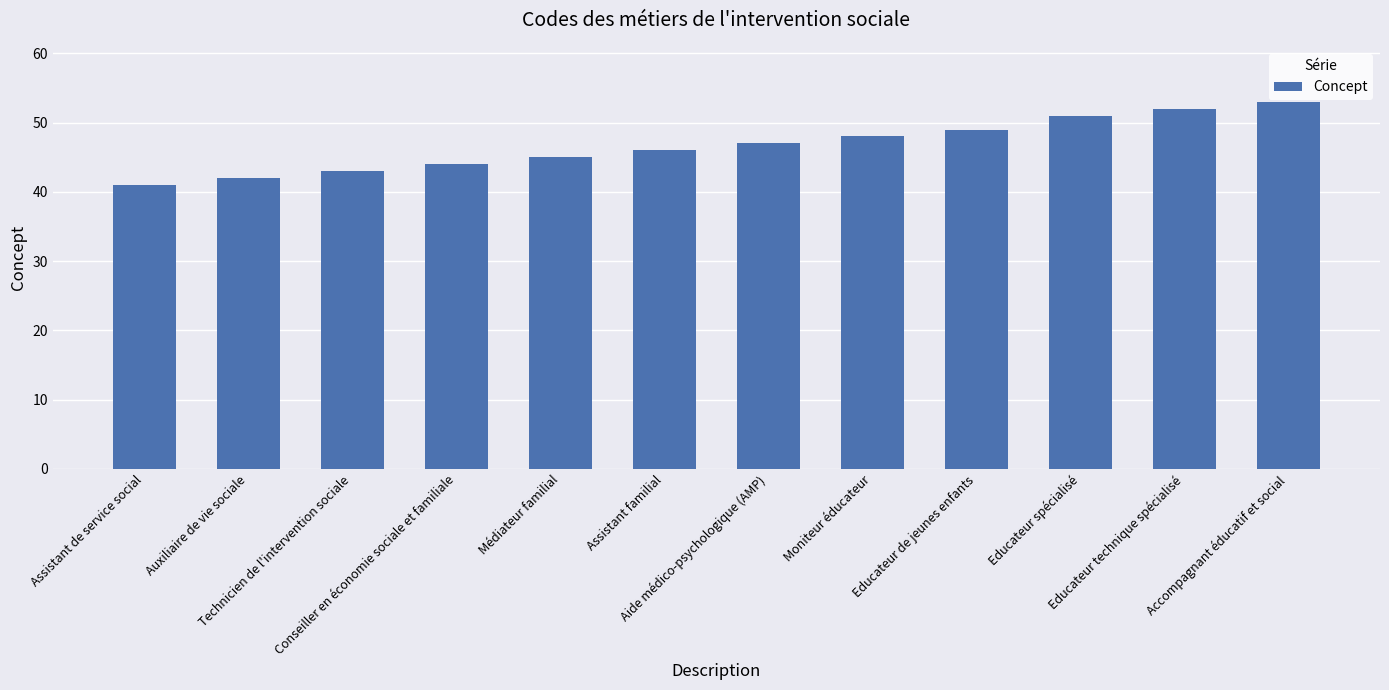

What is the label of the 1st bar from the right?

Accompagnant éducatif et social